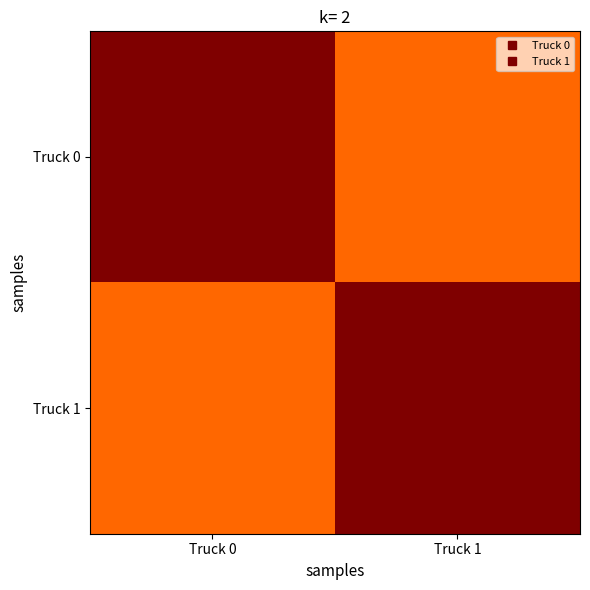

What is the difference between the highest and lowest values at Truck 1?

2